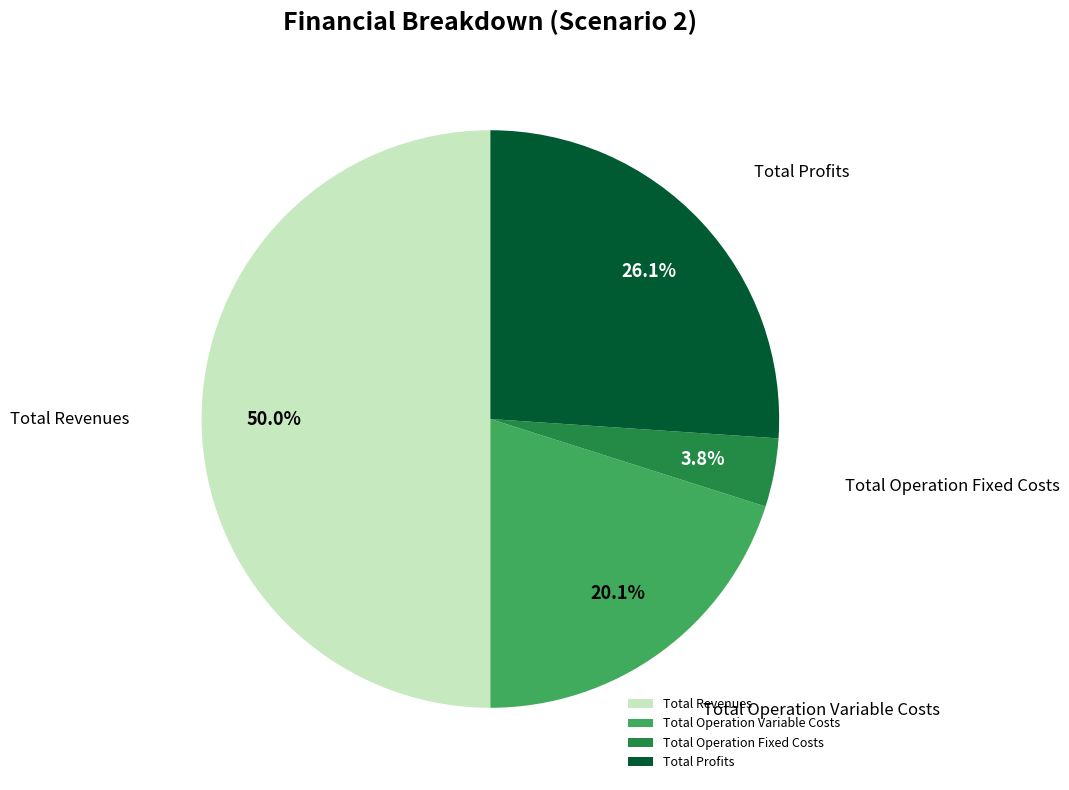

True or false: Total Revenues accounts for 50% of the total.

True